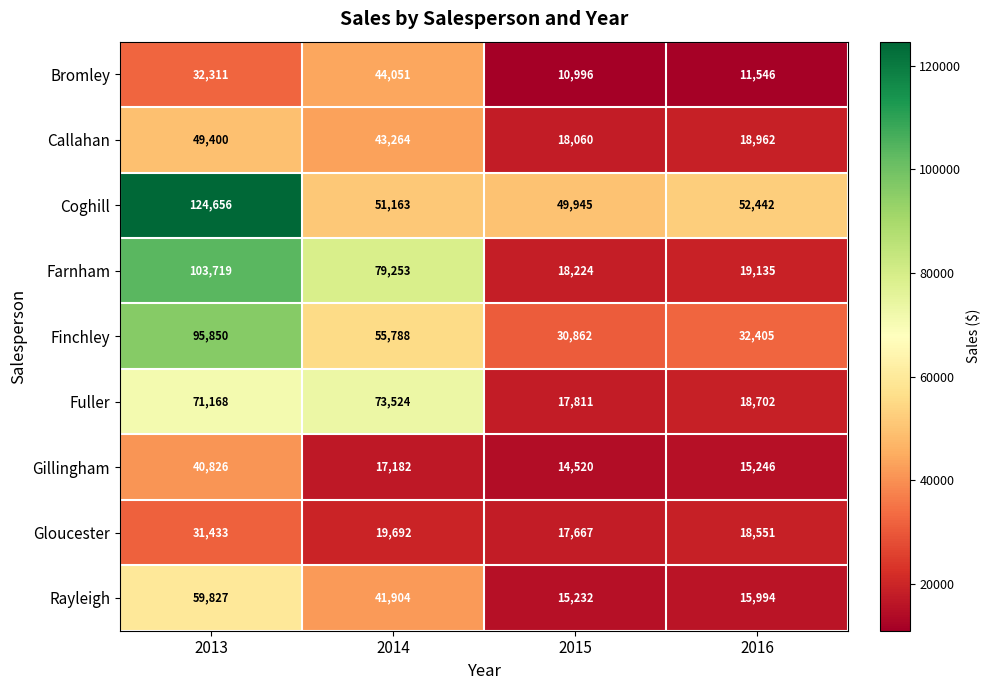

At 2016, list the series in order from largest to smallest.

Coghill, Finchley, Farnham, Callahan, Fuller, Gloucester, Rayleigh, Gillingham, Bromley